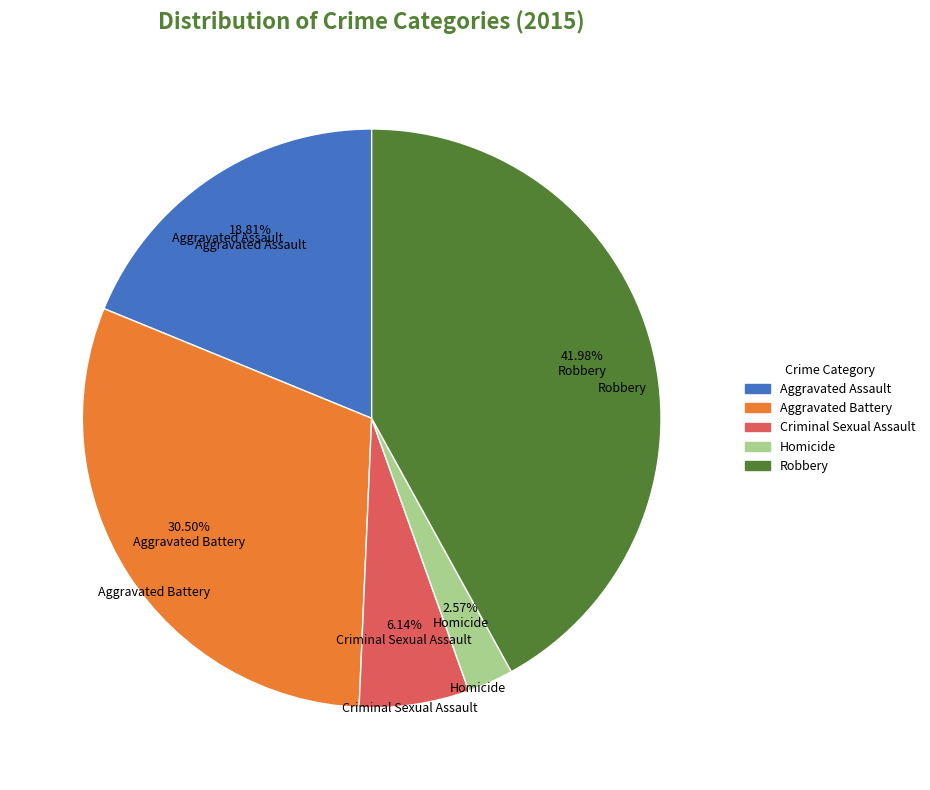

The Criminal Sexual Assault slice represents 13% of the pie. True or false?

False